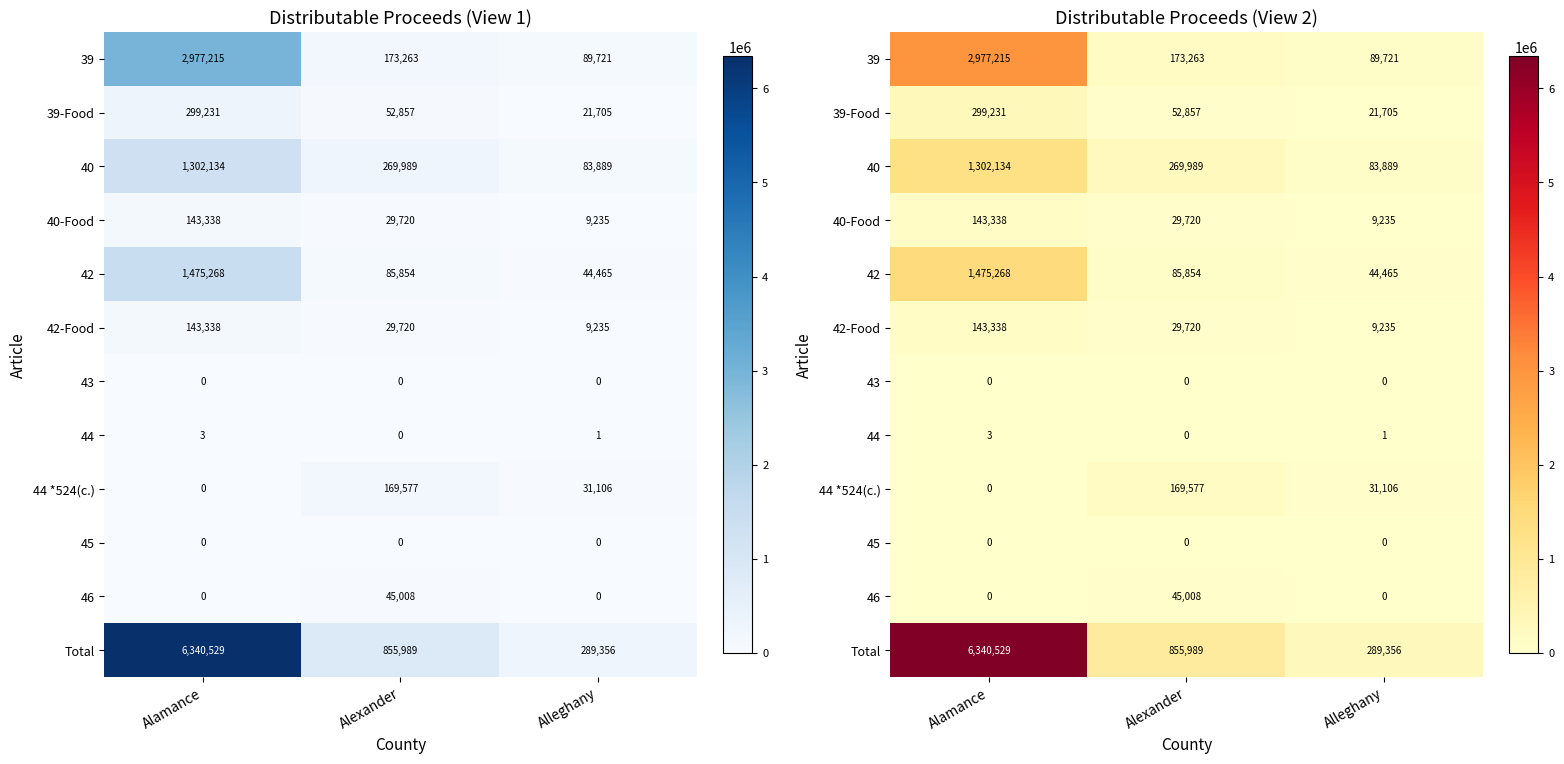

Which series has the largest range (max minus min)?

Total